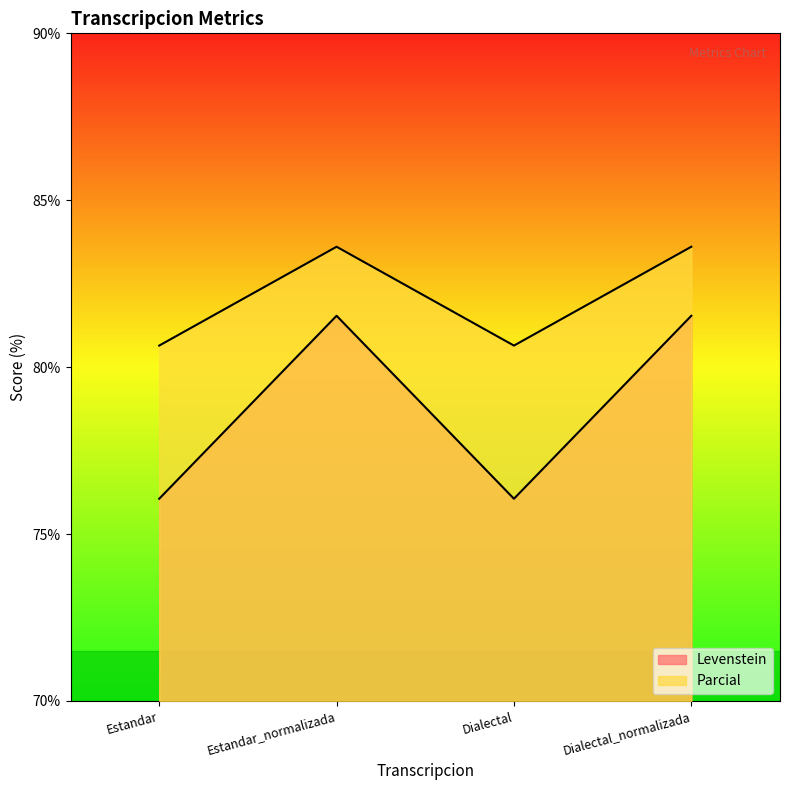

True or false: Parcial has more than 1 interior local peaks.

False